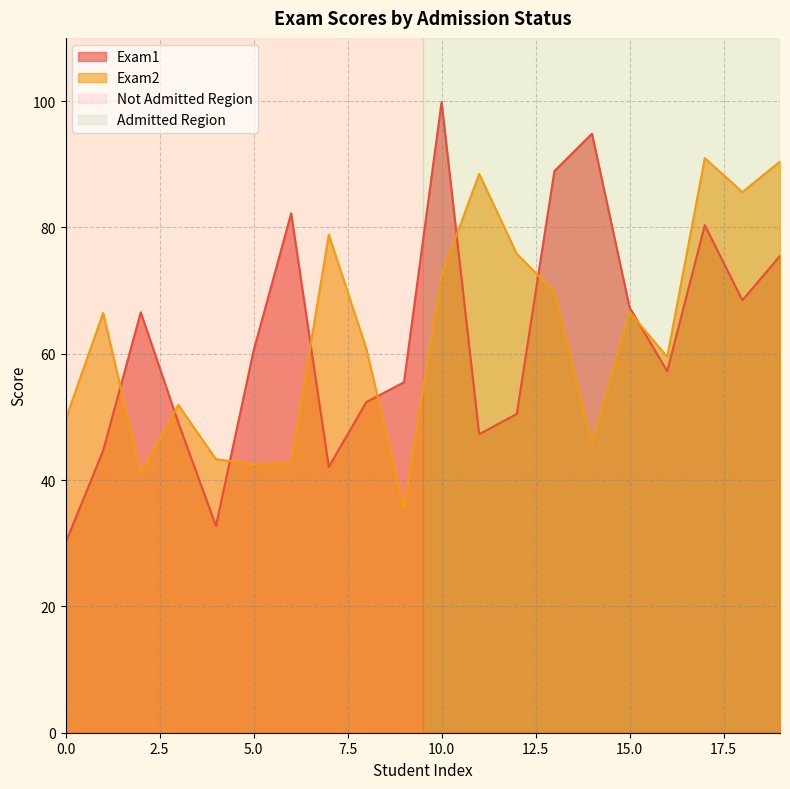

Rank the series at 1 from highest to lowest value.

Exam1, Exam2